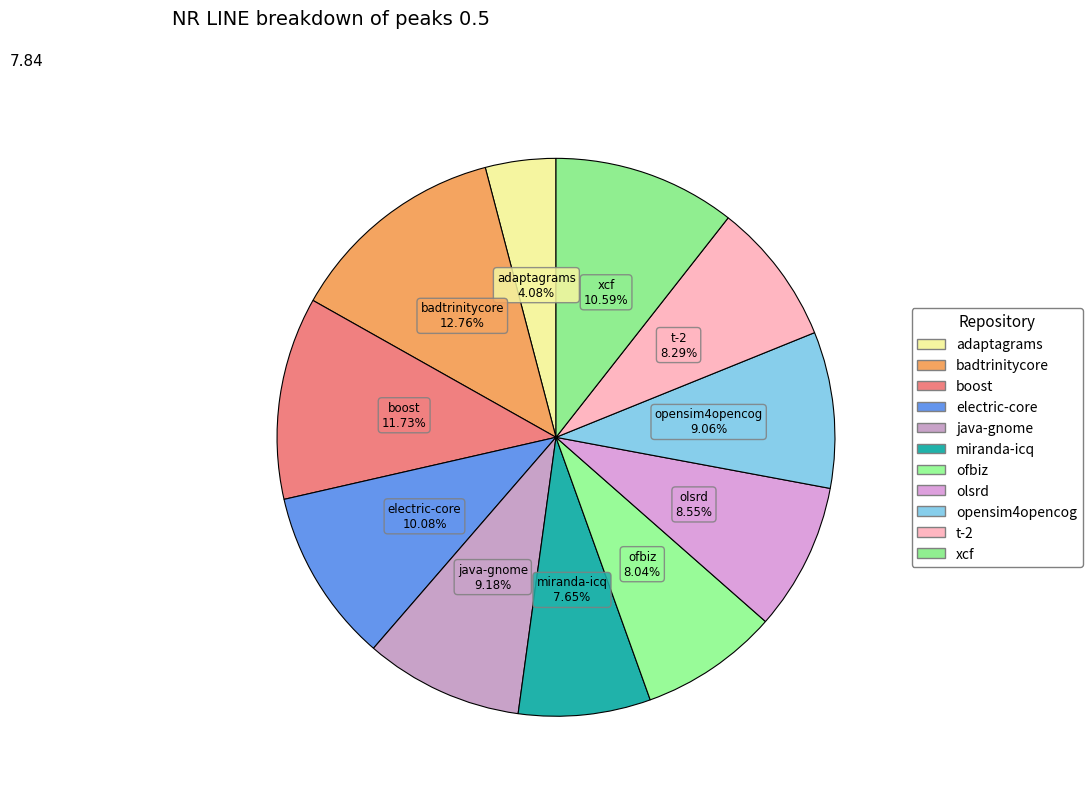

How many slices are in this pie chart?

11